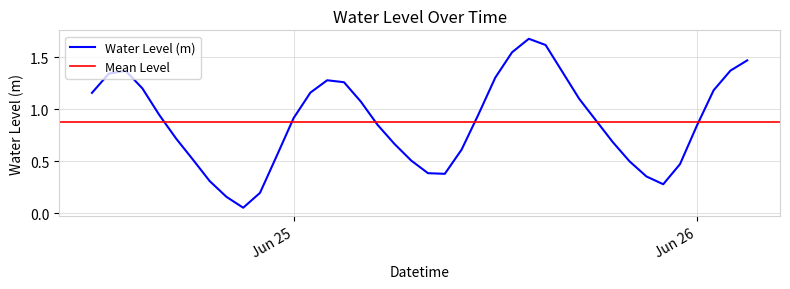

What is the difference between the maximum and minimum values?

1.6